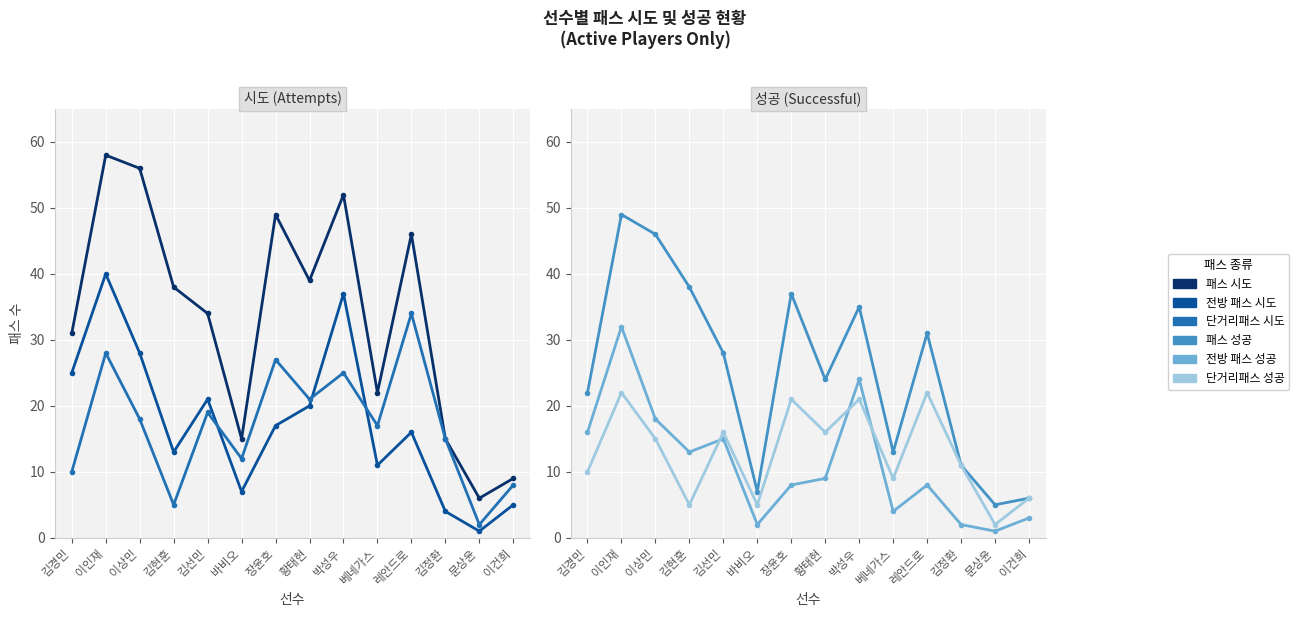

What position from the right is 김경민?

14